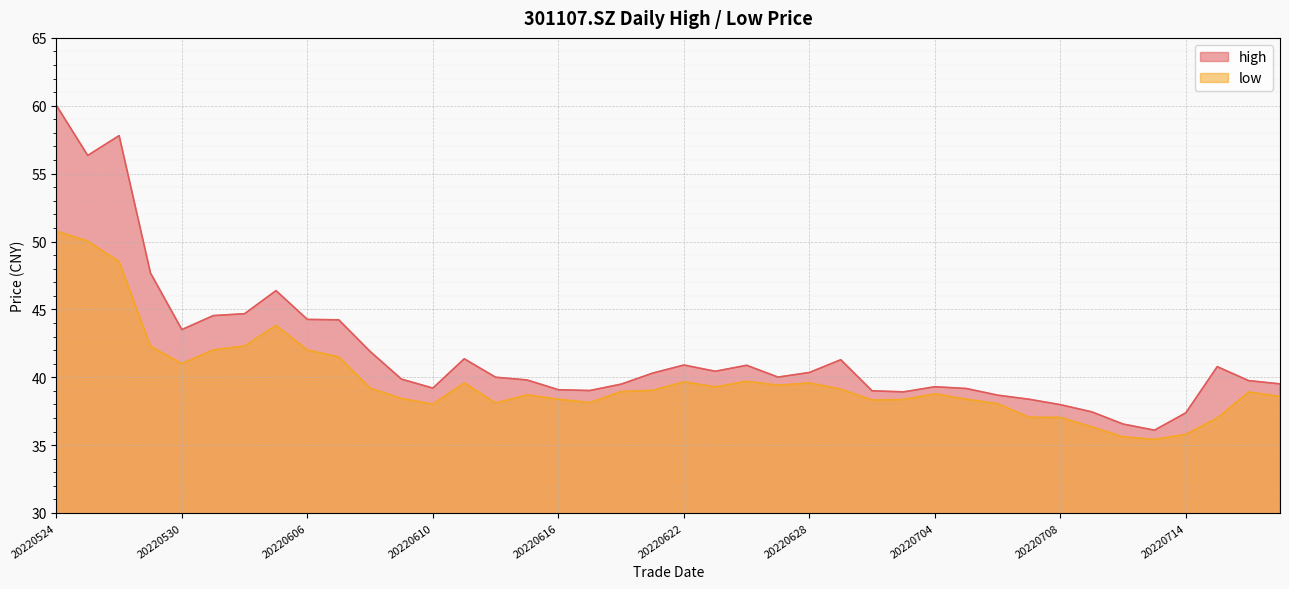

Between 20220607 and 20220608, which series saw the biggest shift?

high